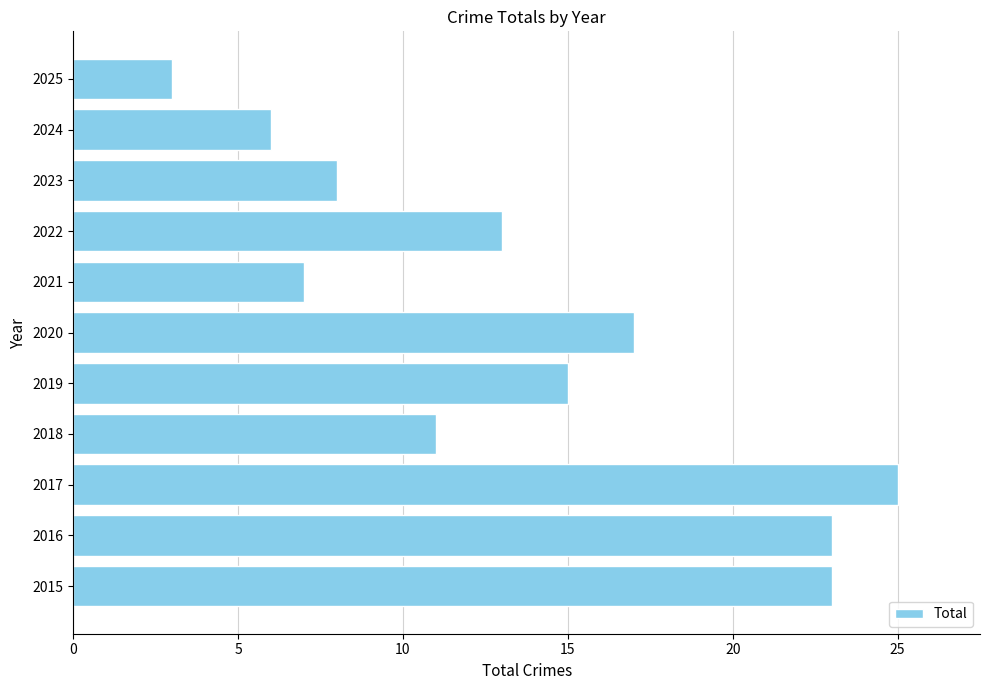

Approximately how many times larger is the value at 2024 compared to 2021?

0.9